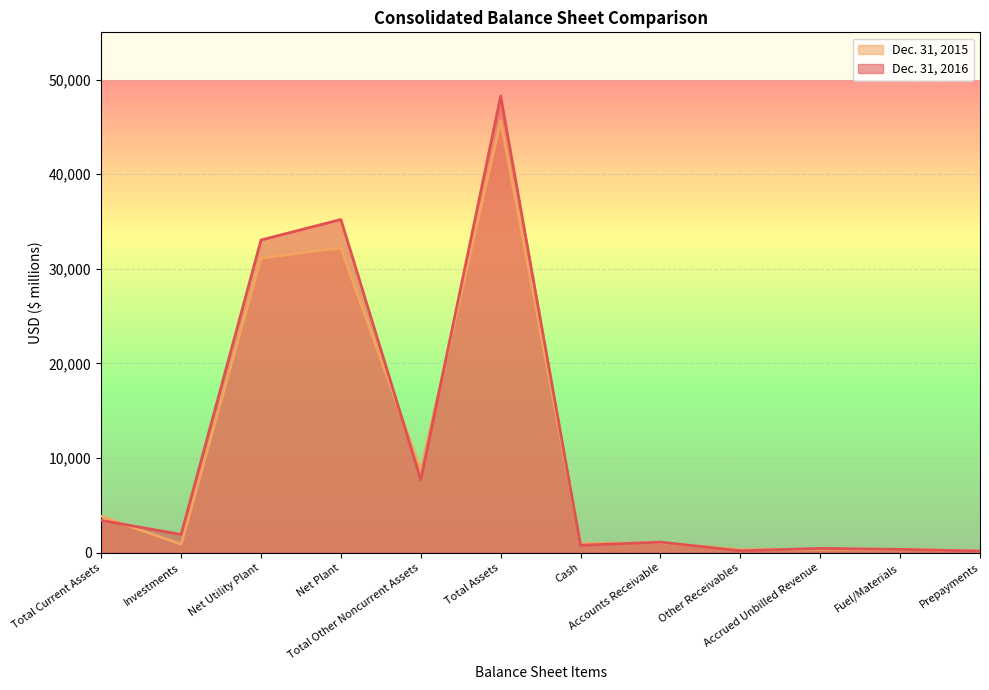

Is the value of Dec. 31, 2015 at Net Plant greater than the value of Dec. 31, 2016 at Total Other Noncurrent Assets?

Yes